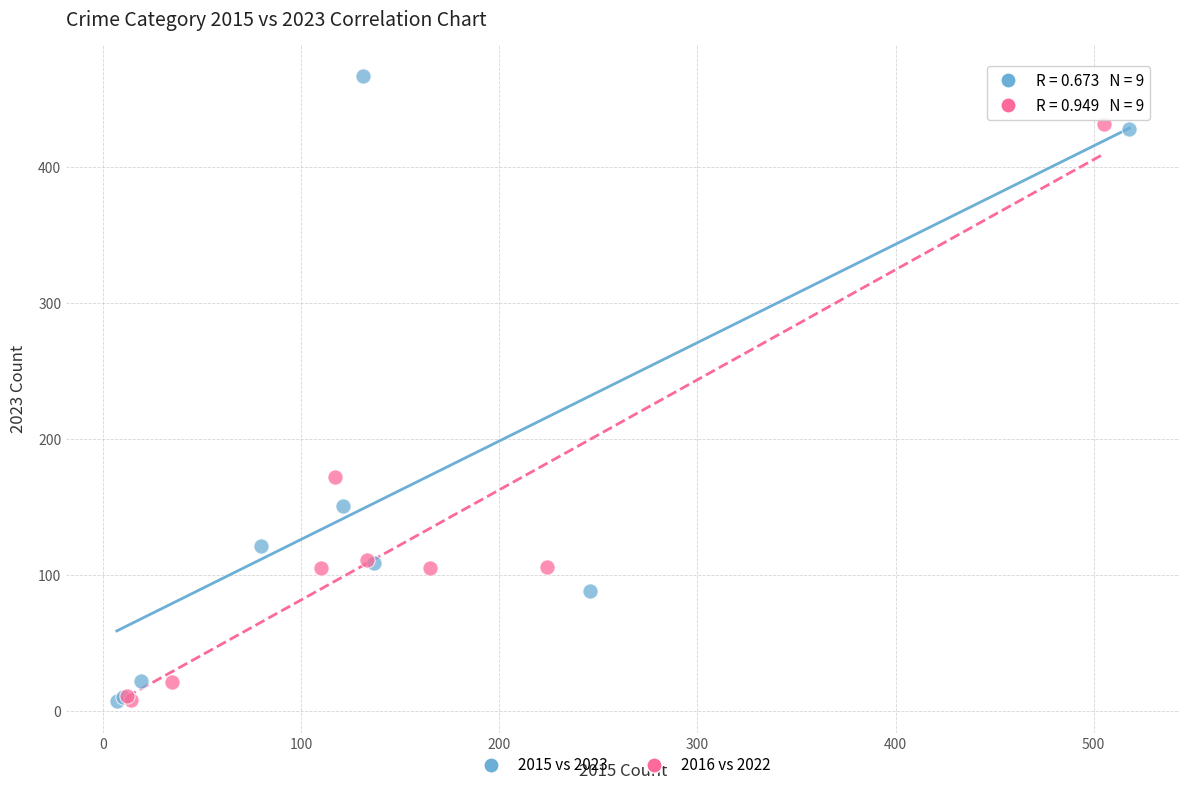

Which series reaches the maximum Y coordinate?

2015 vs 2023